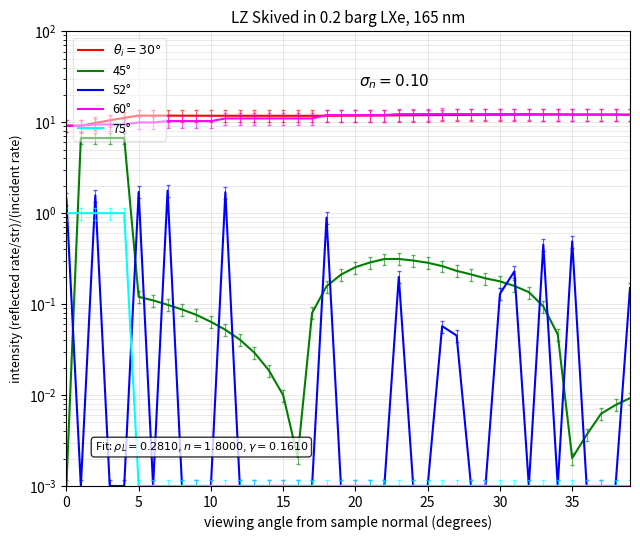

How many interior local valleys does the 45° series have?

2